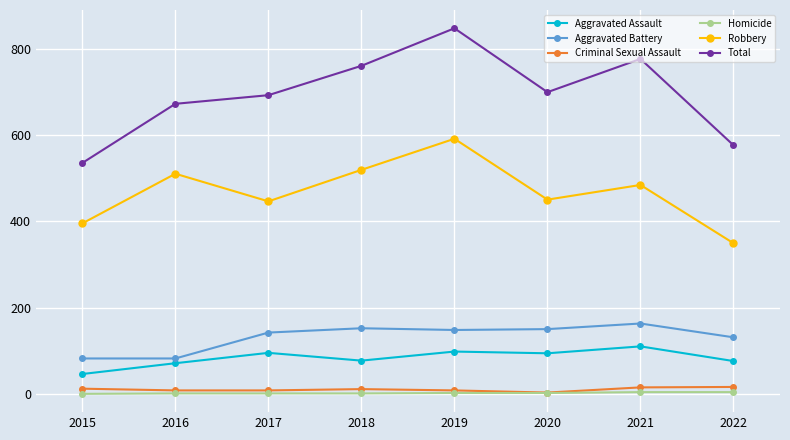

What is the maximum value for Aggravated Assault?

110